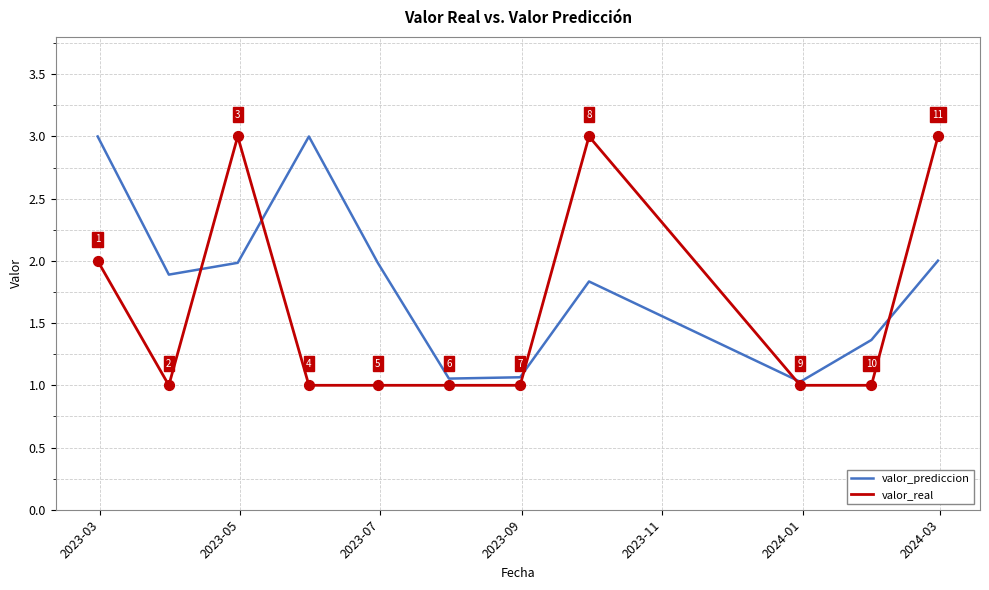

What is the highest value of the valor_real series?

3.0